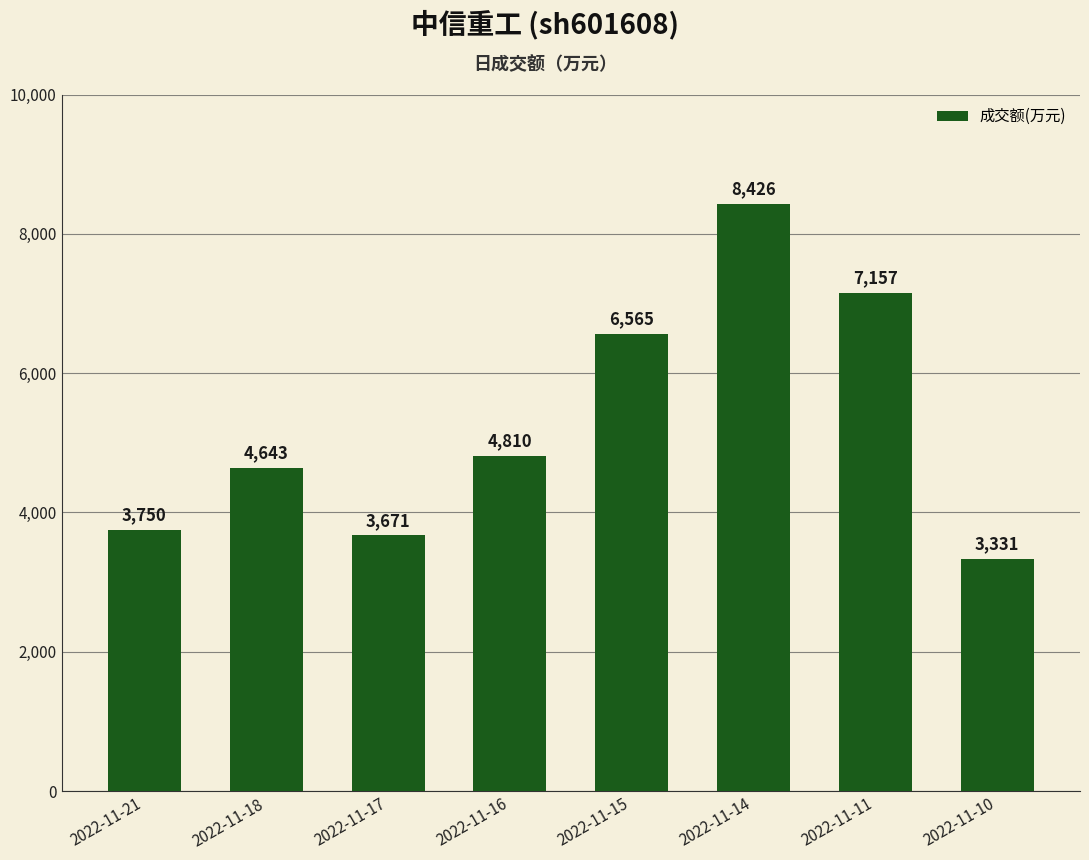

How many values are below 4810?

4